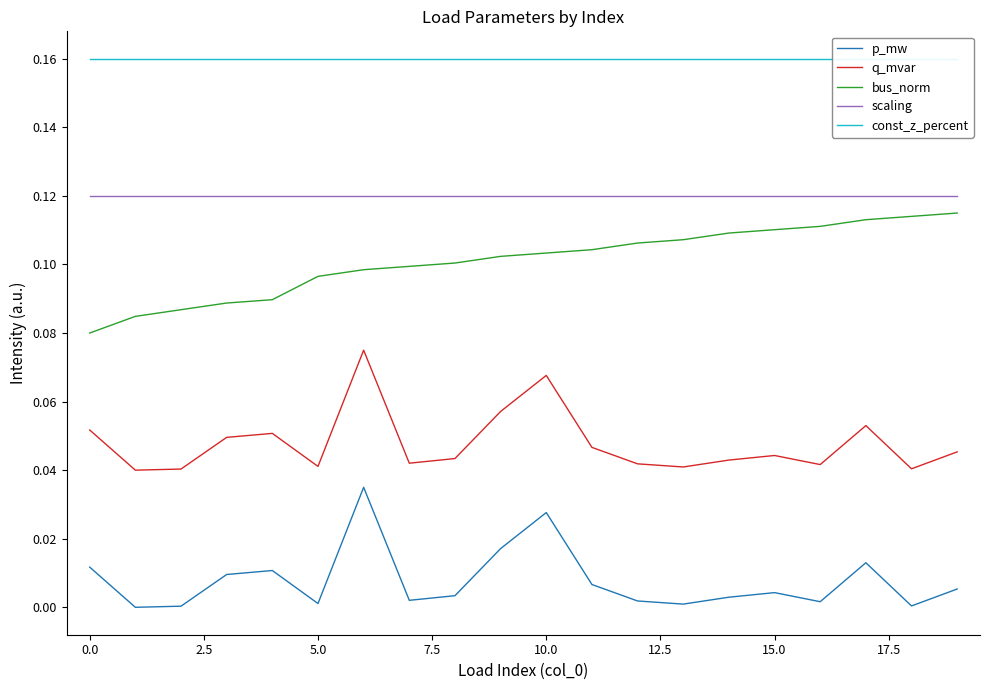

Does the chart have visible grid lines?

No